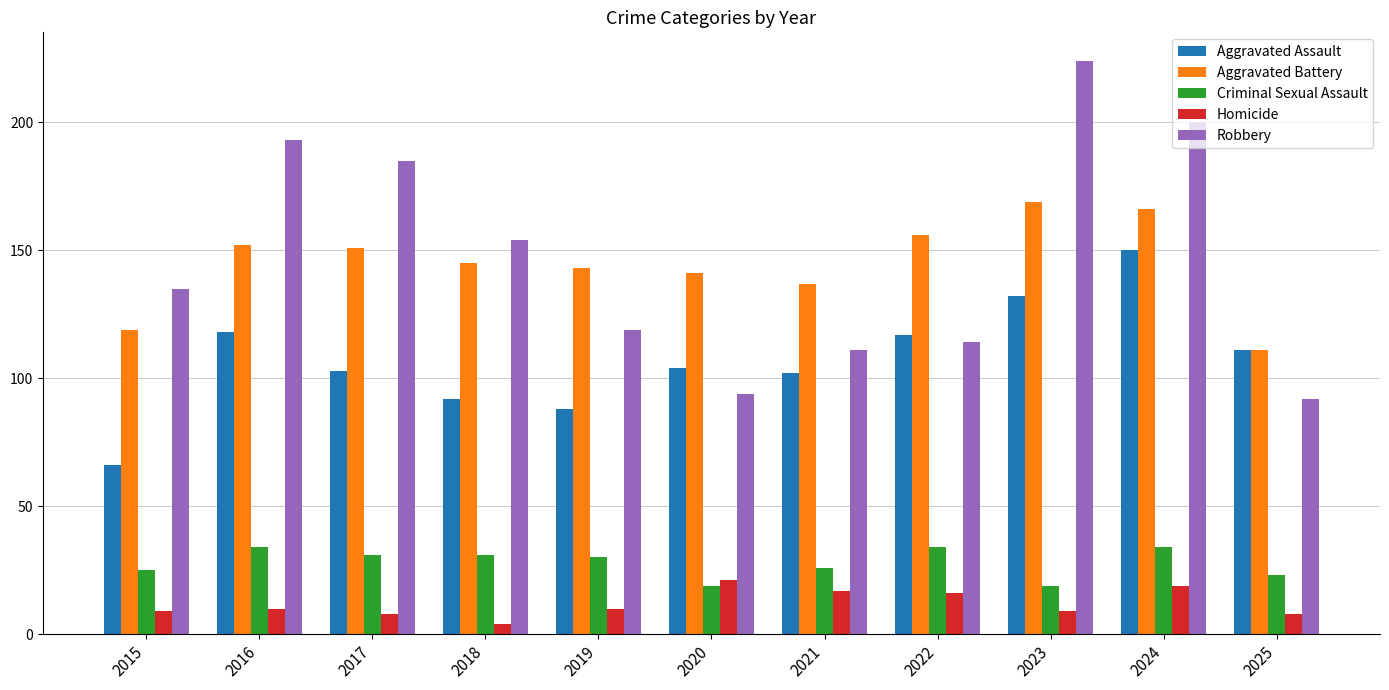

Reading right to left, extract all data points from this chart.

Aggravated Assault: 2025=111	2024=150	2023=132	2022=117	2021=102	2020=104	2019=88	2018=92	2017=103	2016=118	2015=66
Aggravated Battery: 2025=111	2024=166	2023=169	2022=156	2021=137	2020=141	2019=143	2018=145	2017=151	2016=152	2015=119
Criminal Sexual Assault: 2025=23	2024=34	2023=19	2022=34	2021=26	2020=19	2019=30	2018=31	2017=31	2016=34	2015=25
Homicide: 2025=8	2024=19	2023=9	2022=16	2021=17	2020=21	2019=10	2018=4	2017=8	2016=10	2015=9
Robbery: 2025=92	2024=200	2023=224	2022=114	2021=111	2020=94	2019=119	2018=154	2017=185	2016=193	2015=135